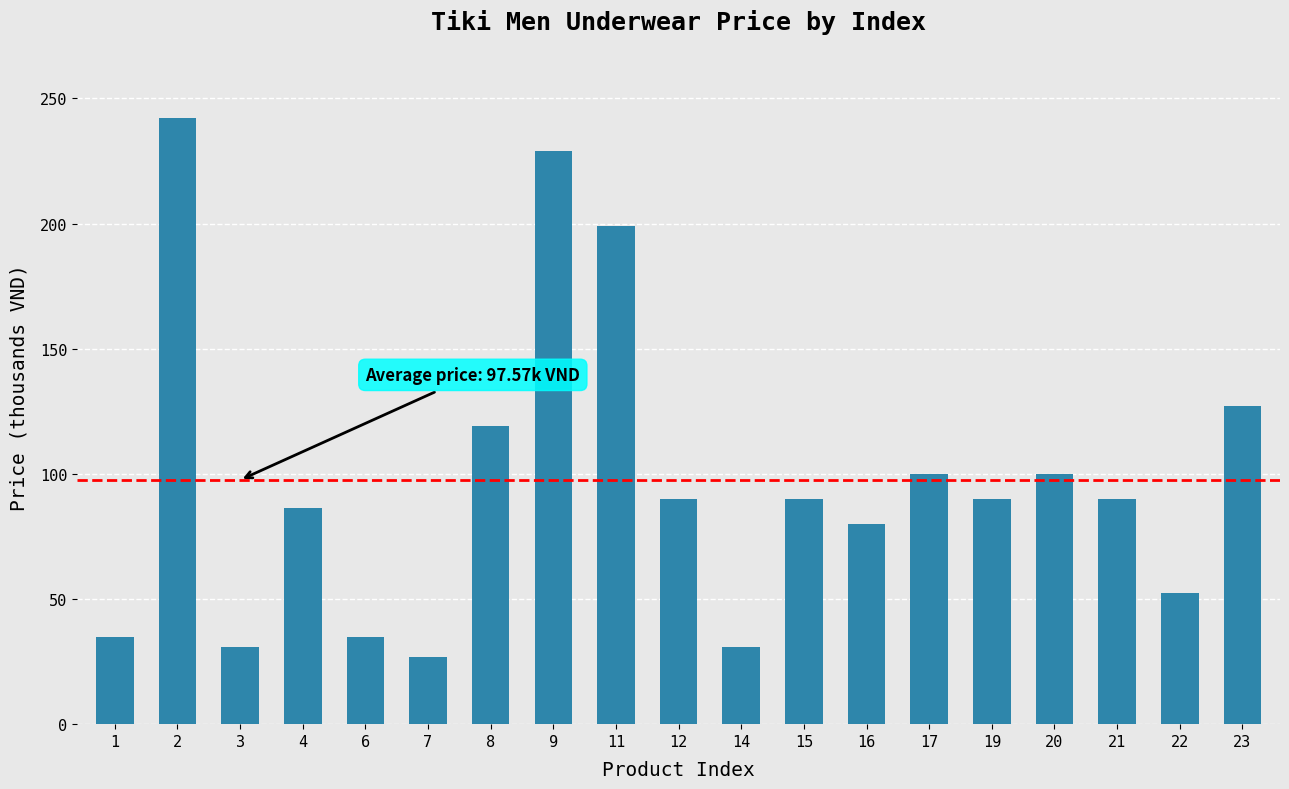

Which has a higher value, 22 or 15?

15